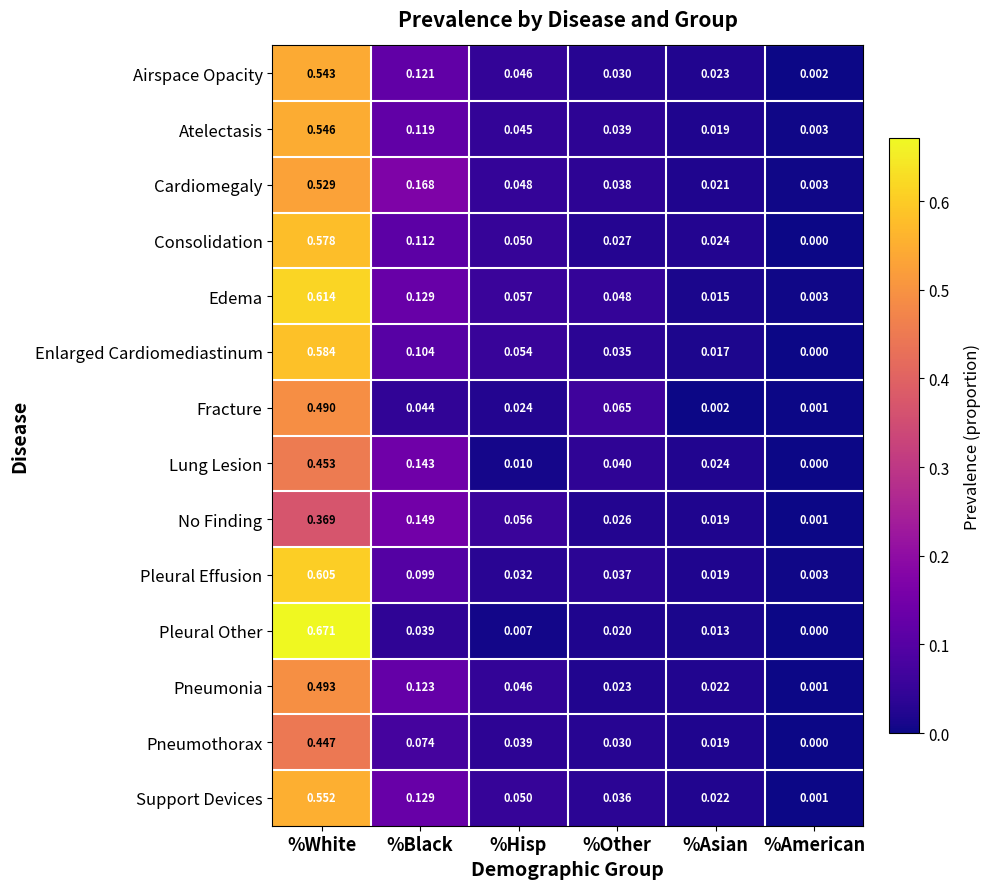

At which category is the sum across all series the highest?

%White